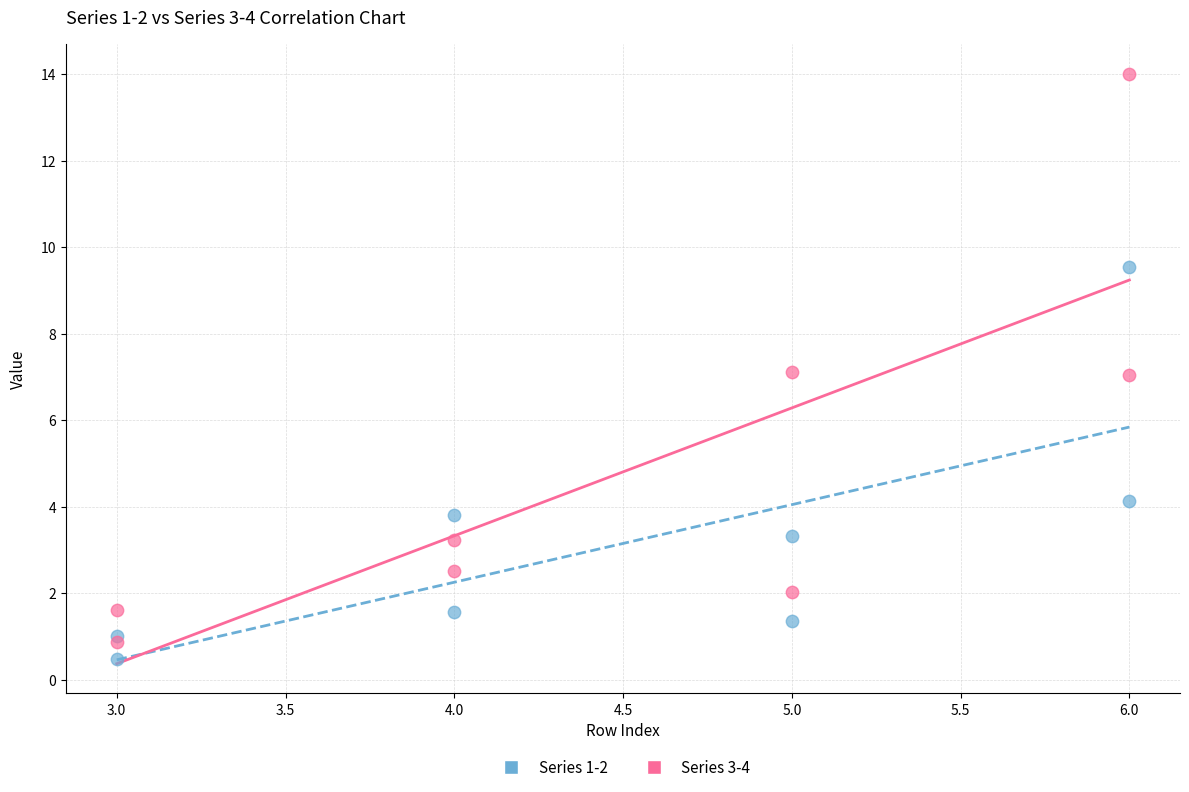

What are all the series names shown in the legend?

Series 1-2, Series 3-4